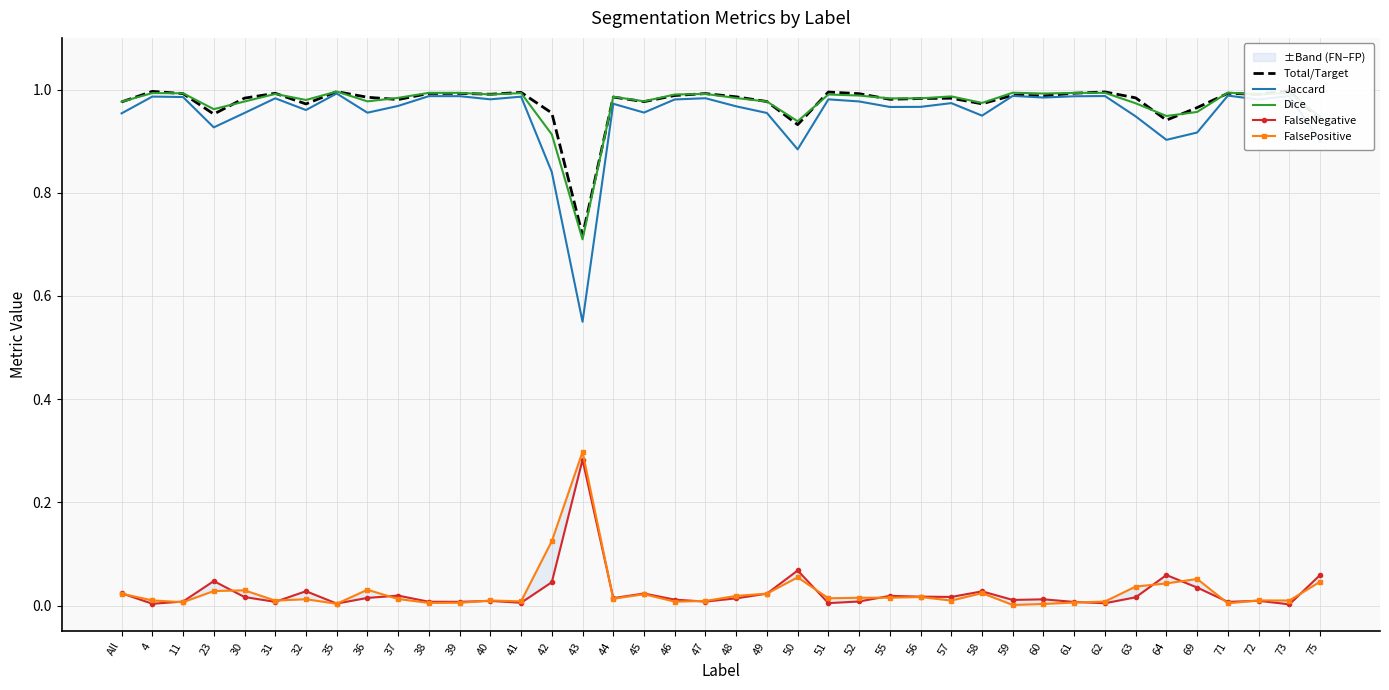

Does the chart have visible grid lines?

Yes